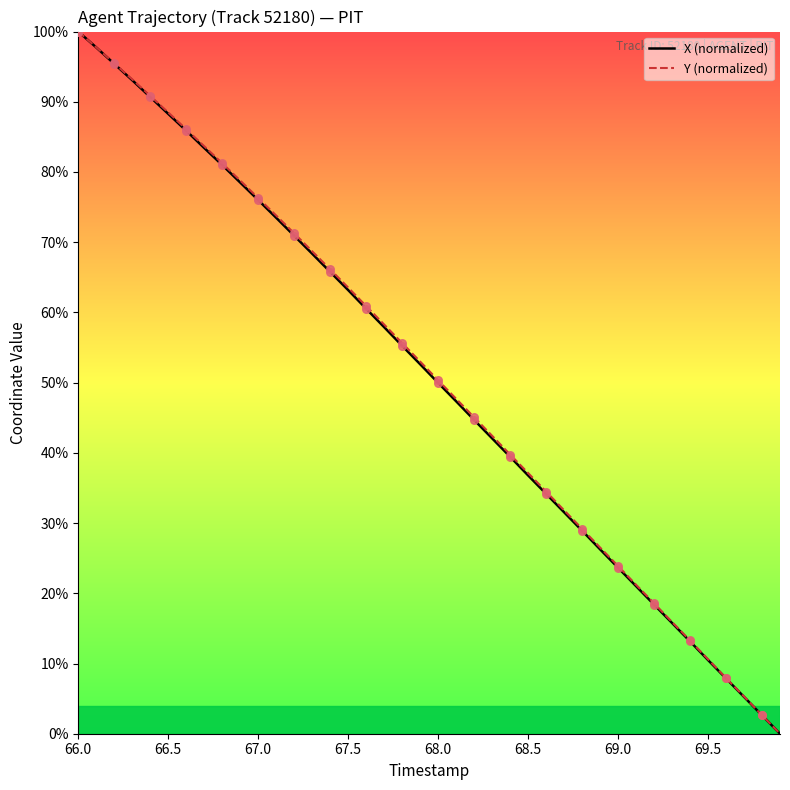

What are all the series names shown in the legend?

X (normalized), Y (normalized)